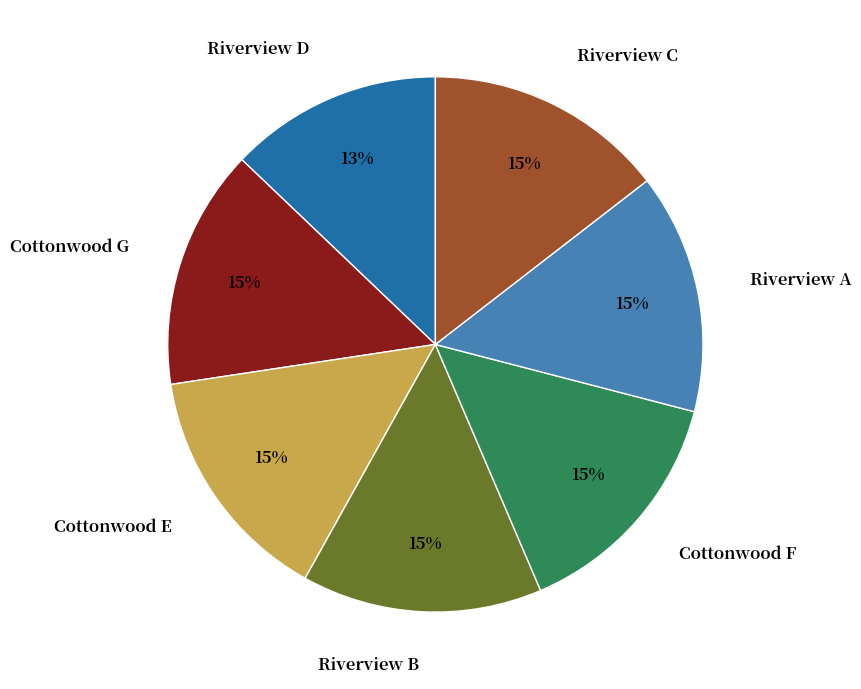

Count the number of slices in the pie.

7